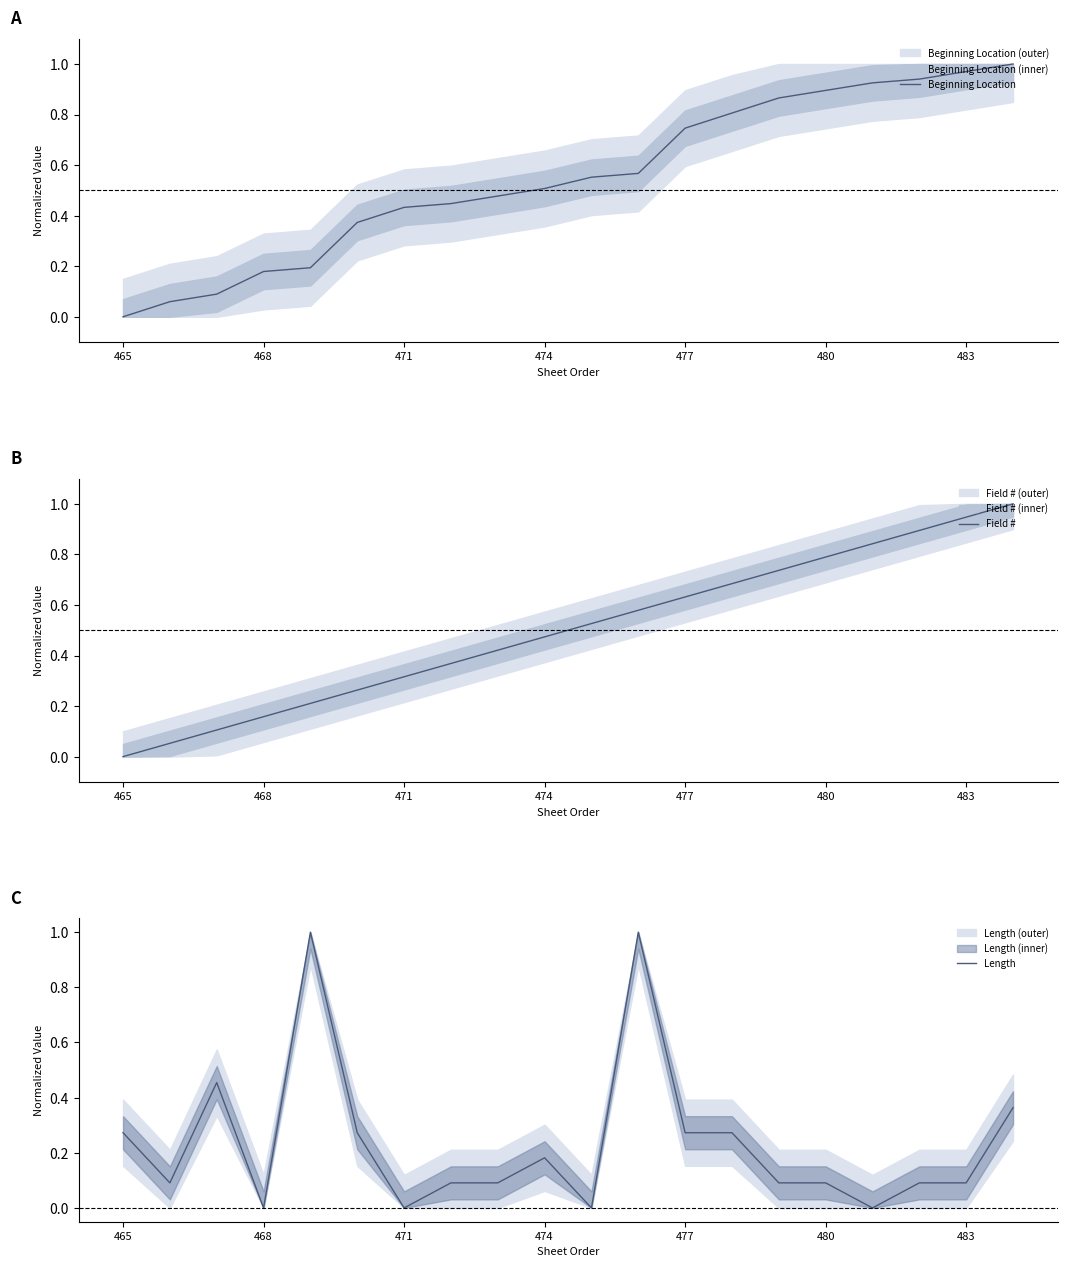

At how many categories does at least one series exceed 0?

20